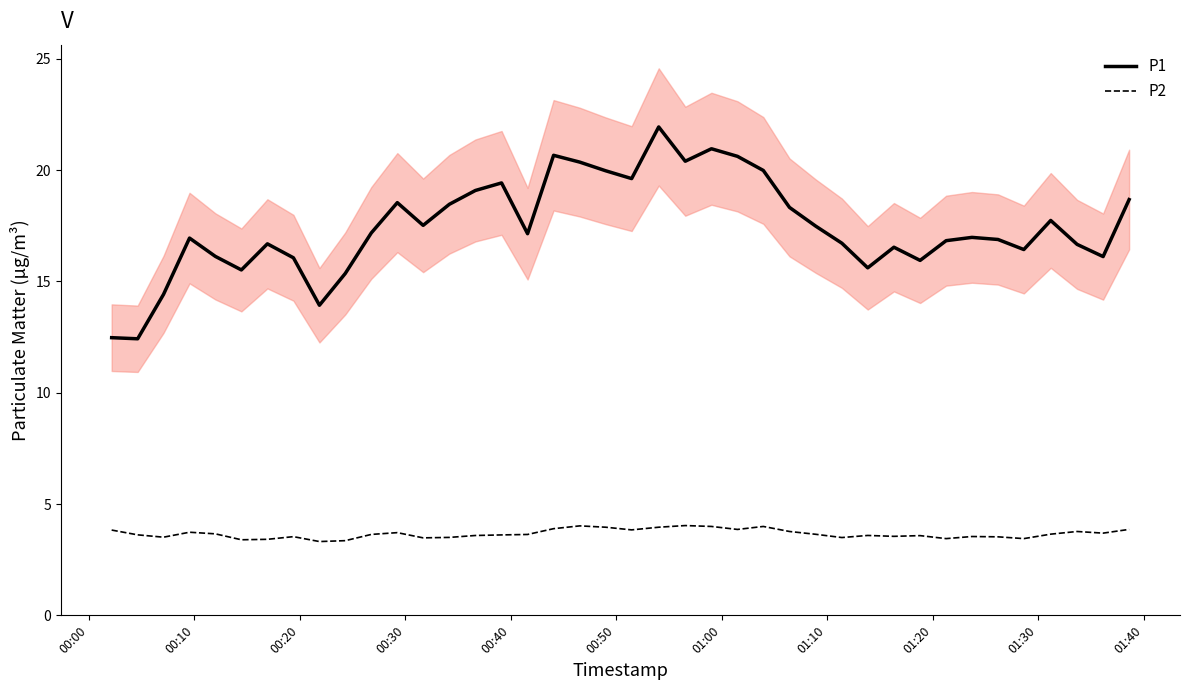

True or false: P1 and P2 cross at least once.

False